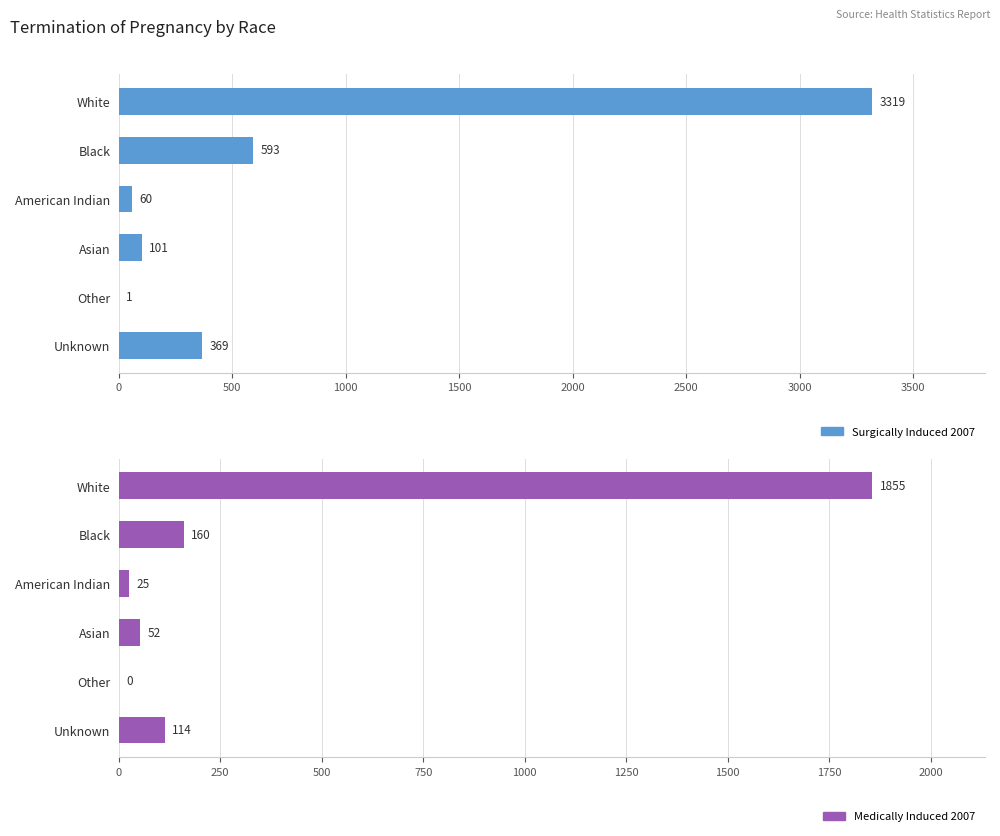

Count the number of data series in this chart.

2